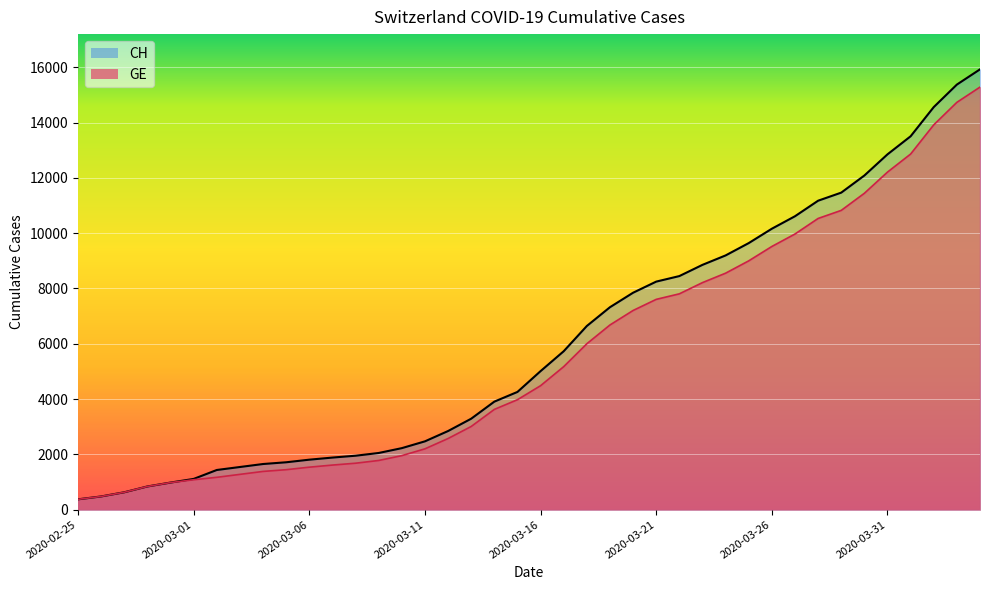

Reading left to right, transcribe all the data shown in this chart.

CH: 2020-02-25=375	2020-02-26=479	2020-02-27=630	2020-02-28=840	2020-02-29=981	2020-03-01=1113	2020-03-02=1436	2020-03-03=1544	2020-03-04=1652	2020-03-05=1715	2020-03-06=1809	2020-03-07=1885	2020-03-08=1952	2020-03-09=2051	2020-03-10=2226	2020-03-11=2472	2020-03-12=2845	2020-03-13=3291	2020-03-14=3908	2020-03-15=4259	2020-03-16=5012	2020-03-17=5731	2020-03-18=6644	2020-03-19=7323	2020-03-20=7847	2020-03-21=8249	2020-03-22=8449	2020-03-23=8855	2020-03-24=9196	2020-03-25=9642	2020-03-26=10162	2020-03-27=10613	2020-03-28=11175	2020-03-29=11467	2020-03-30=12086	2020-03-31=12852	2020-04-01=13505	2020-04-02=14561	2020-04-03=15375	2020-04-04=15926
GE: 2020-02-25=375	2020-02-26=479	2020-02-27=630	2020-02-28=840	2020-02-29=981	2020-03-01=1083	2020-03-02=1171	2020-03-03=1278	2020-03-04=1384	2020-03-05=1447	2020-03-06=1538	2020-03-07=1614	2020-03-08=1681	2020-03-09=1780	2020-03-10=1955	2020-03-11=2201	2020-03-12=2574	2020-03-13=3010	2020-03-14=3627	2020-03-15=3978	2020-03-16=4485	2020-03-17=5174	2020-03-18=6002	2020-03-19=6681	2020-03-20=7205	2020-03-21=7607	2020-03-22=7807	2020-03-23=8213	2020-03-24=8554	2020-03-25=9000	2020-03-26=9520	2020-03-27=9971	2020-03-28=10533	2020-03-29=10825	2020-03-30=11444	2020-03-31=12210	2020-04-01=12863	2020-04-02=13919	2020-04-03=14733	2020-04-04=15284